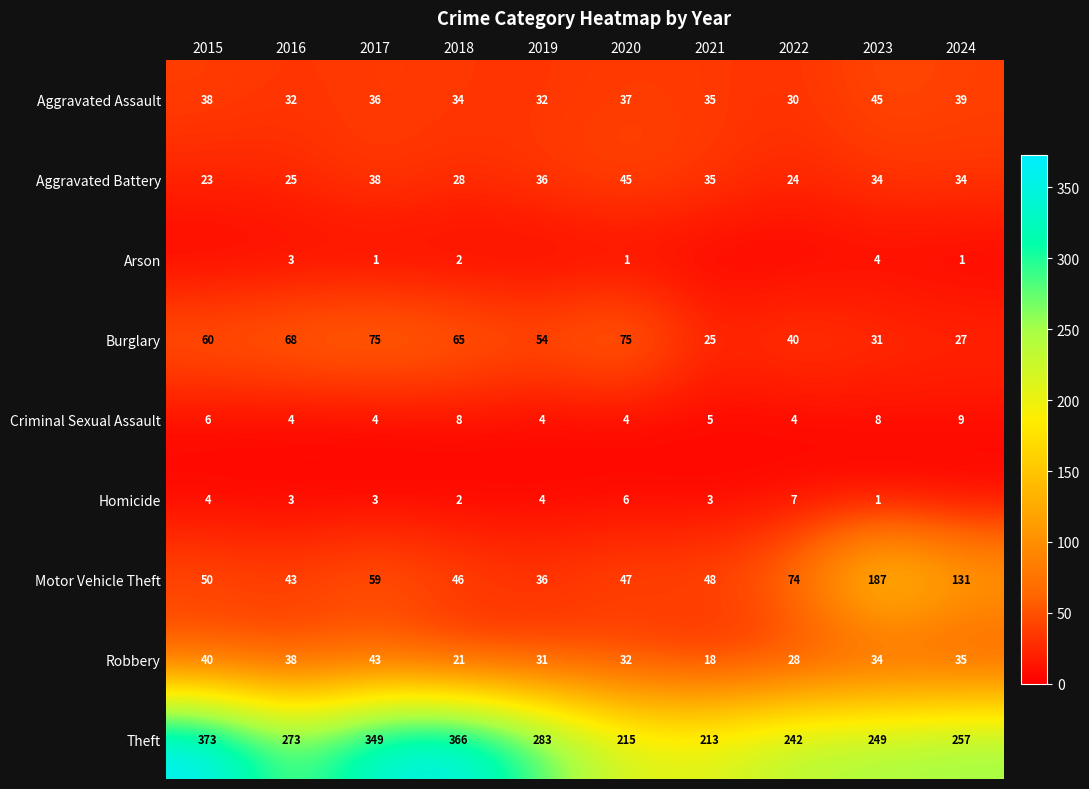

Is it true that Aggravated Battery equals 14 at 2016?

False